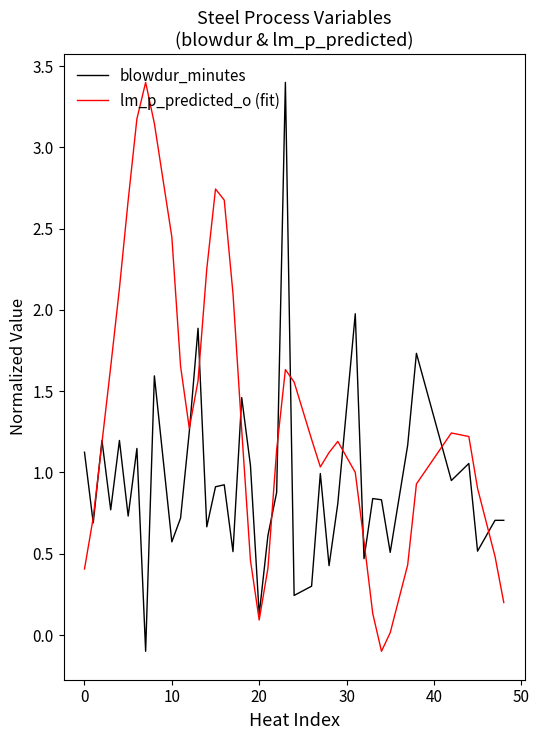

List the series in order of their overall mean, lowest first.

blowdur_minutes, lm_p_predicted_o (fit)